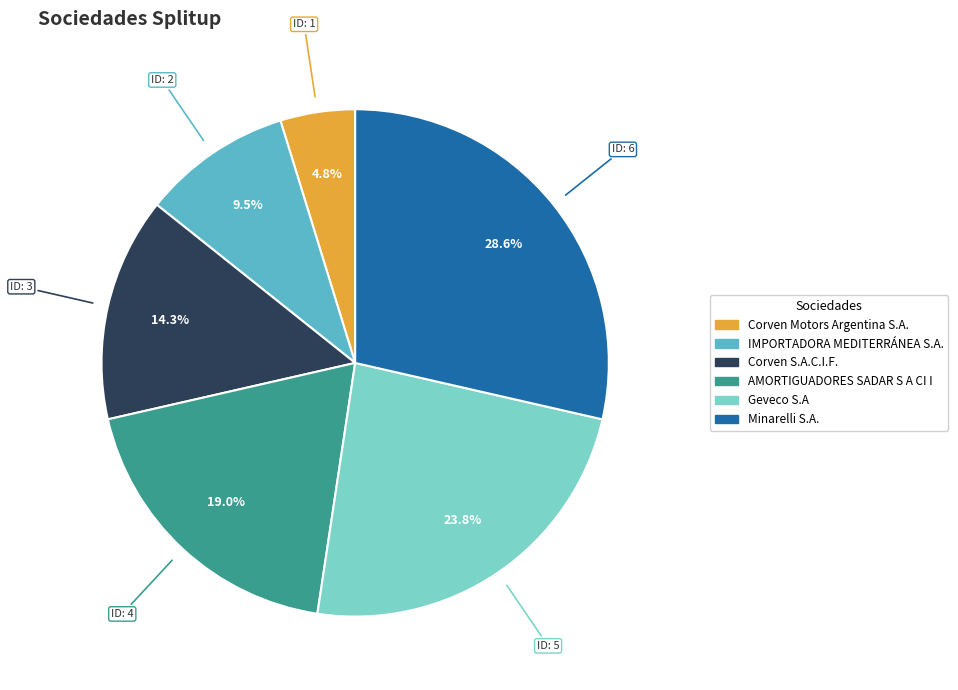

To the nearest percent, what is the combined percentage of Corven S.A.C.I.F. and Corven Motors Argentina S.A.?

19%